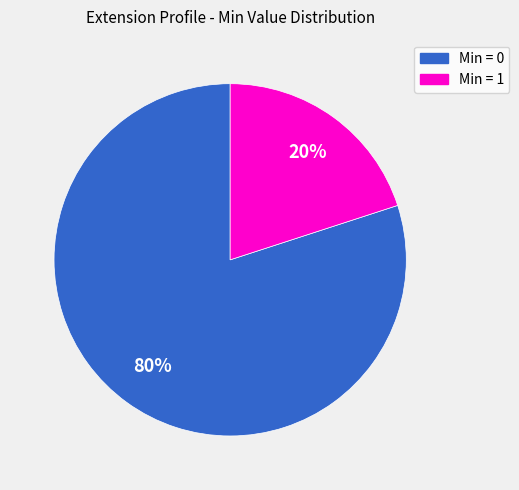

Does any single category account for the majority?

Yes